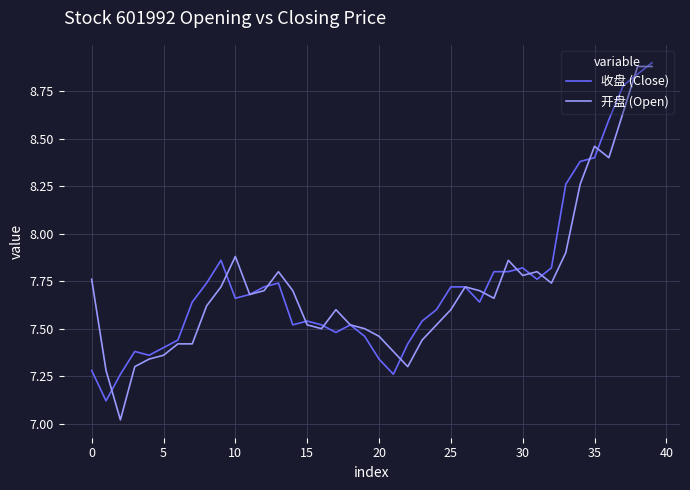

Is this an area chart (filled region under the line)?

No